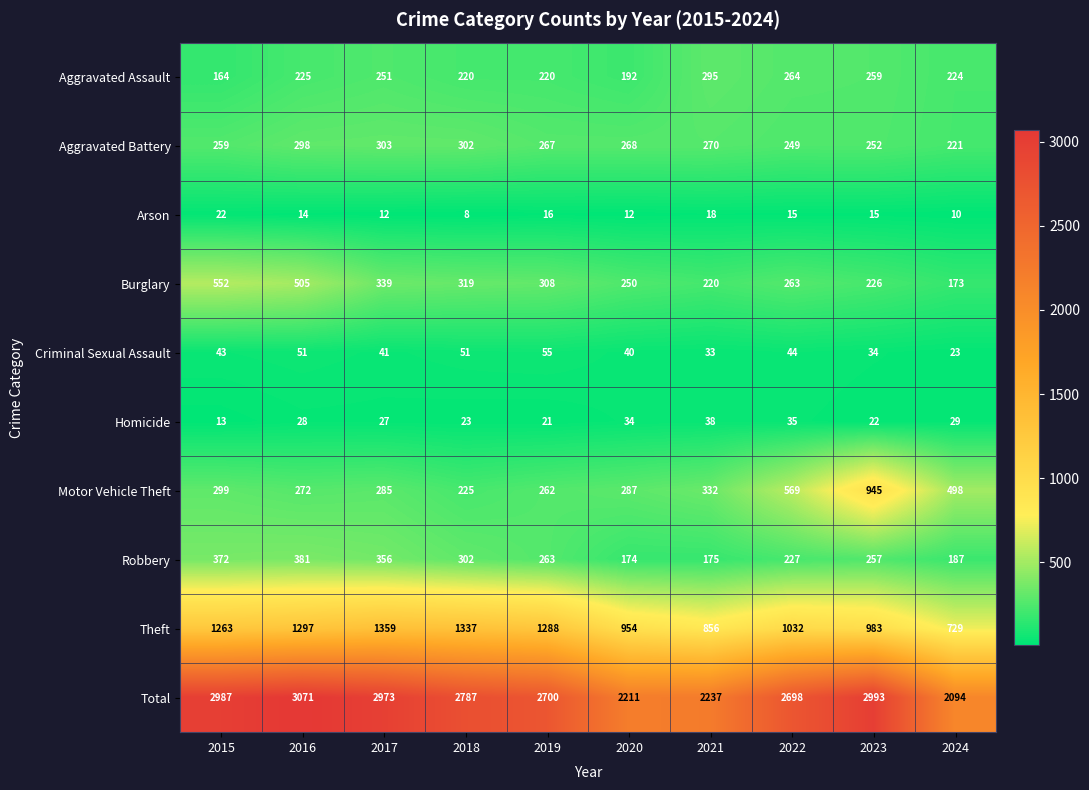

True or false: Total has a value of 1942 at 2018.

False